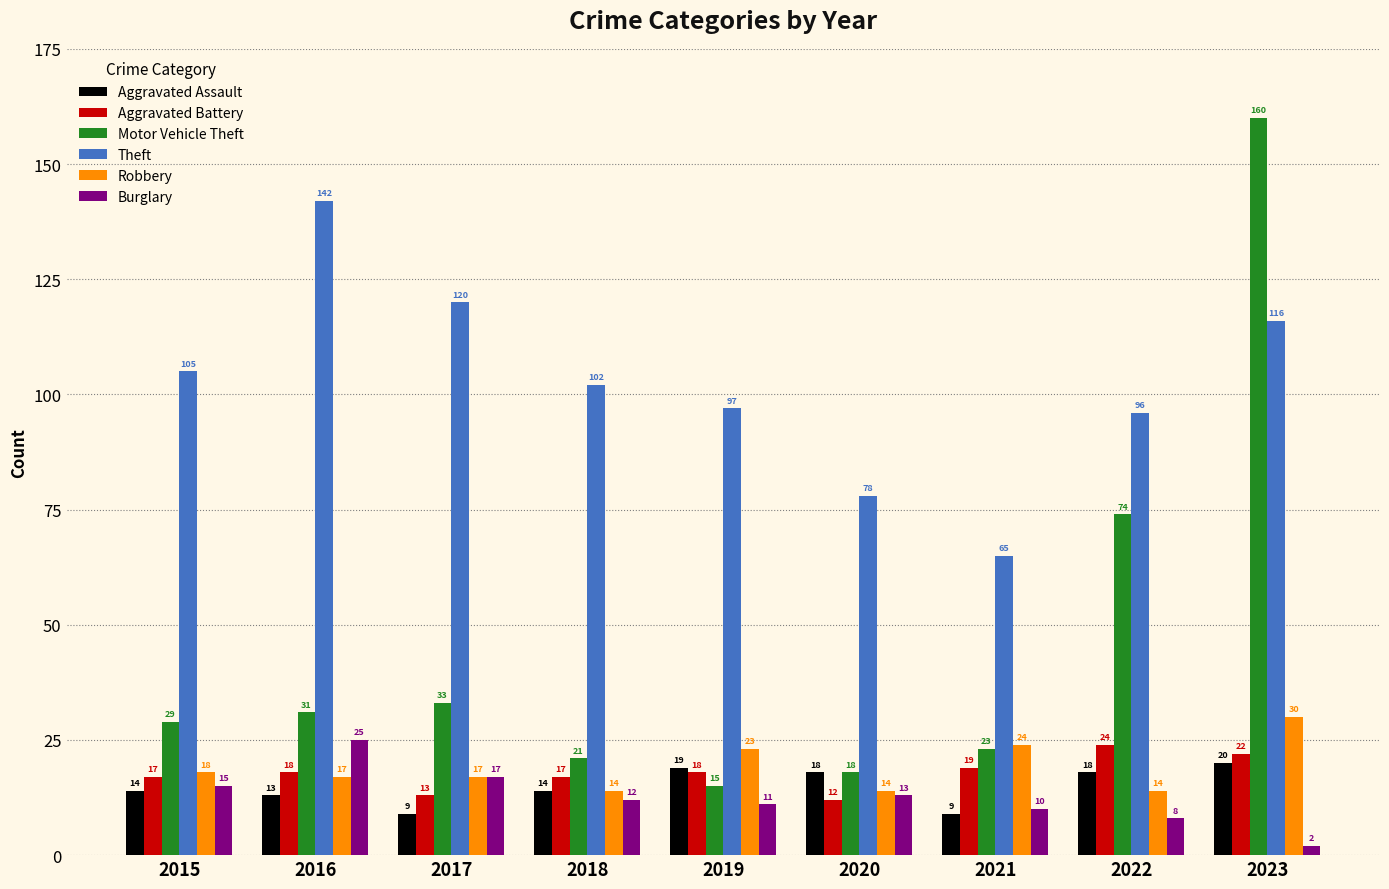

Reading left to right, transcribe all the data shown in this chart.

Aggravated Assault: 2015=14	2016=13	2017=9	2018=14	2019=19	2020=18	2021=9	2022=18	2023=20
Aggravated Battery: 2015=17	2016=18	2017=13	2018=17	2019=18	2020=12	2021=19	2022=24	2023=22
Motor Vehicle Theft: 2015=29	2016=31	2017=33	2018=21	2019=15	2020=18	2021=23	2022=74	2023=160
Theft: 2015=105	2016=142	2017=120	2018=102	2019=97	2020=78	2021=65	2022=96	2023=116
Robbery: 2015=18	2016=17	2017=17	2018=14	2019=23	2020=14	2021=24	2022=14	2023=30
Burglary: 2015=15	2016=25	2017=17	2018=12	2019=11	2020=13	2021=10	2022=8	2023=2